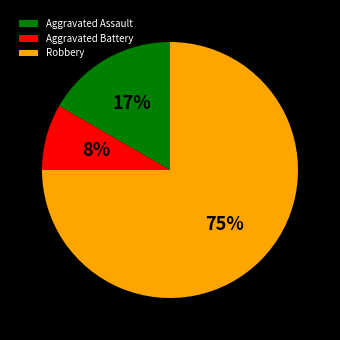

To the nearest percent, what percentage of the pie is Aggravated Assault?

17%